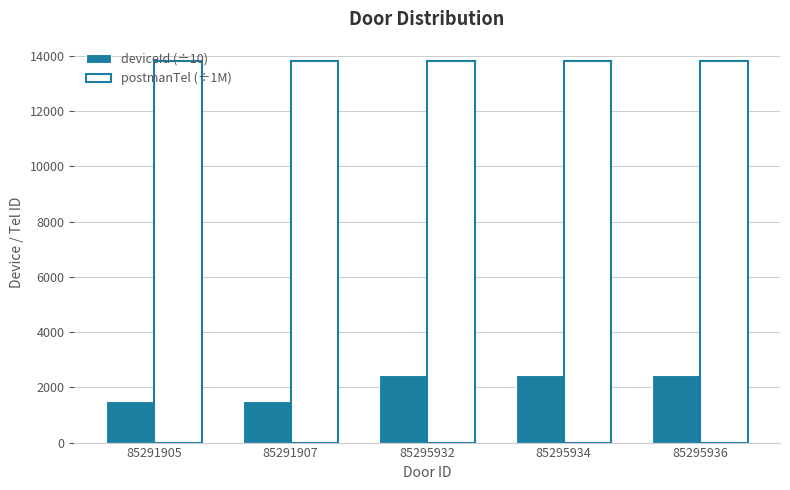

What is the average value of the postmanTel (÷1M) series?

13810.6